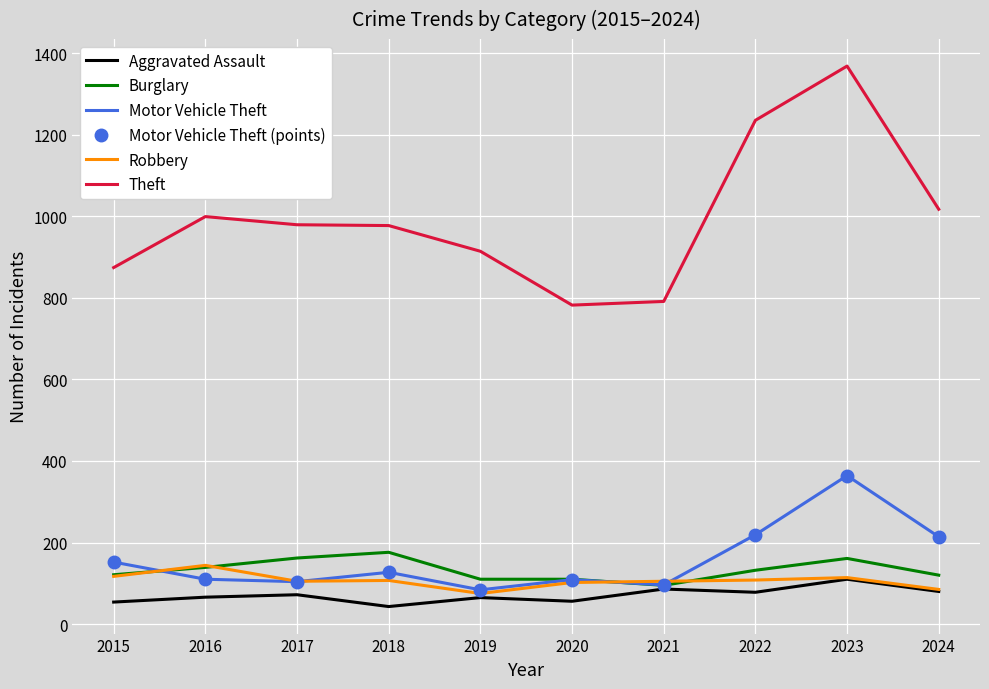

Which series has the largest range (max minus min)?

Theft